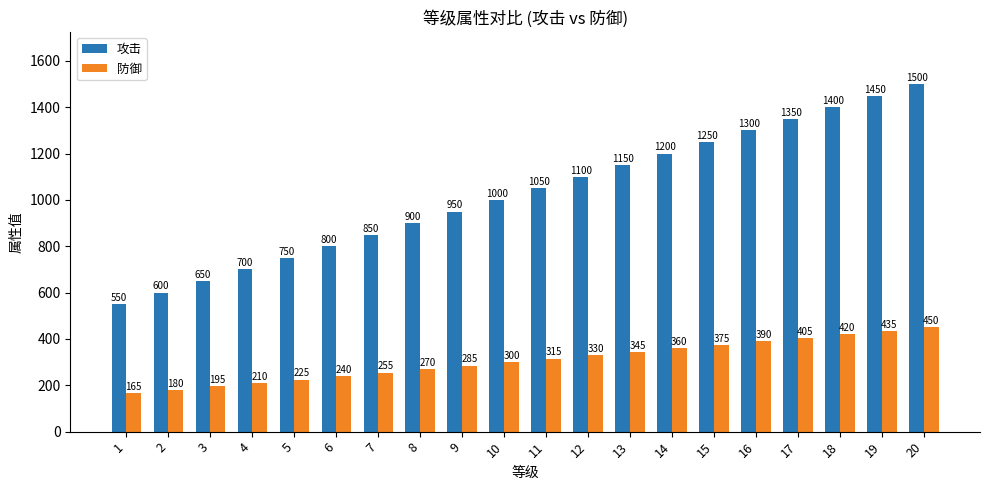

What is the value of the 攻击 bar at the 2nd from the left?

600